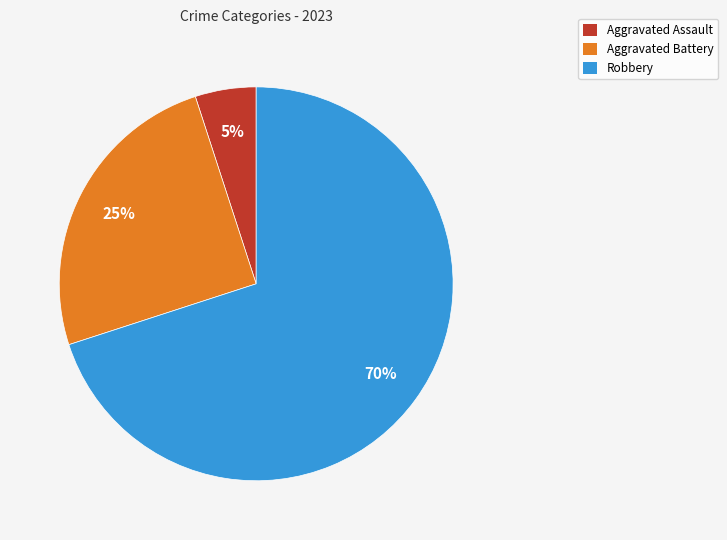

The Aggravated Assault slice represents 1% of the pie. True or false?

False